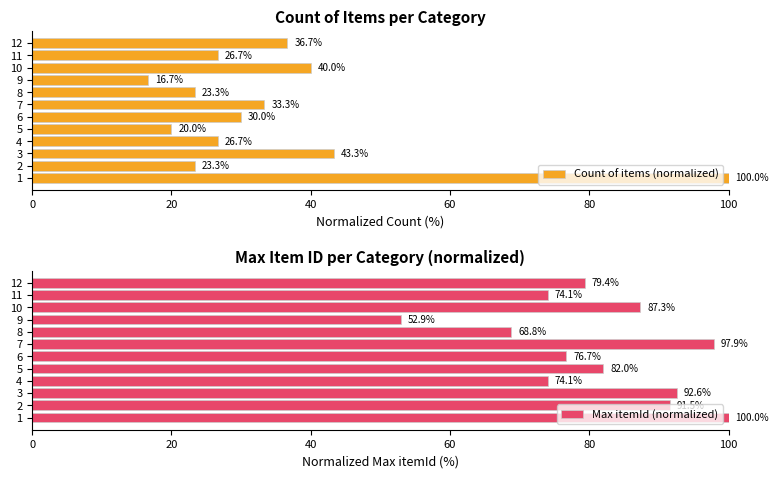

What is the sum of all Count of items (normalized) values?

420.0